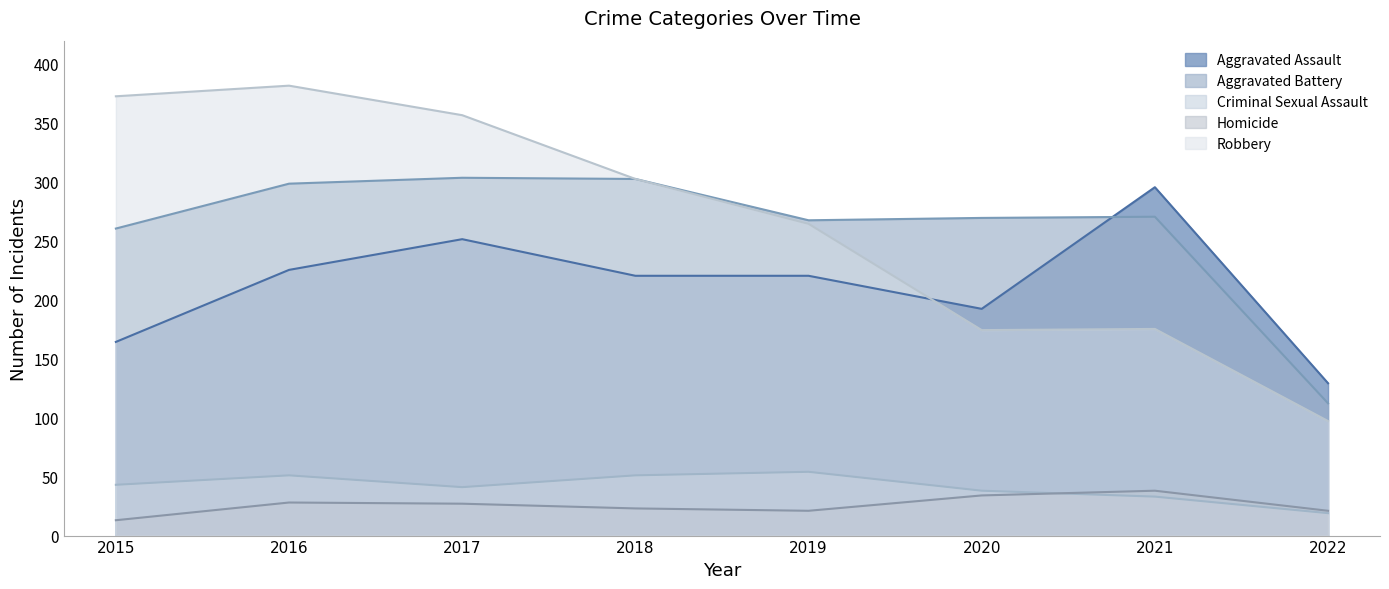

Reading left to right, transcribe all the data shown in this chart.

Aggravated Assault: 2015=164	2016=225	2017=251	2018=220	2019=220	2020=192	2021=295	2022=129
Aggravated Battery: 2015=260	2016=298	2017=303	2018=302	2019=267	2020=269	2021=270	2022=112
Criminal Sexual Assault: 2015=43	2016=51	2017=41	2018=51	2019=54	2020=38	2021=33	2022=19
Homicide: 2015=13	2016=28	2017=27	2018=23	2019=21	2020=34	2021=38	2022=21
Robbery: 2015=372	2016=381	2017=356	2018=302	2019=264	2020=174	2021=175	2022=97